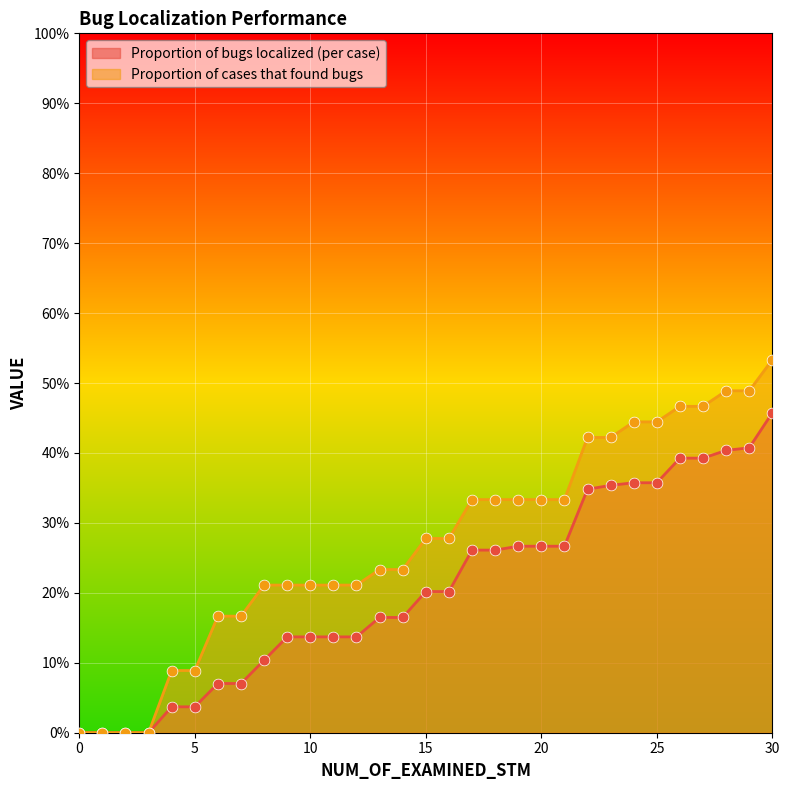

What is the total value across all series at 25?

0.8